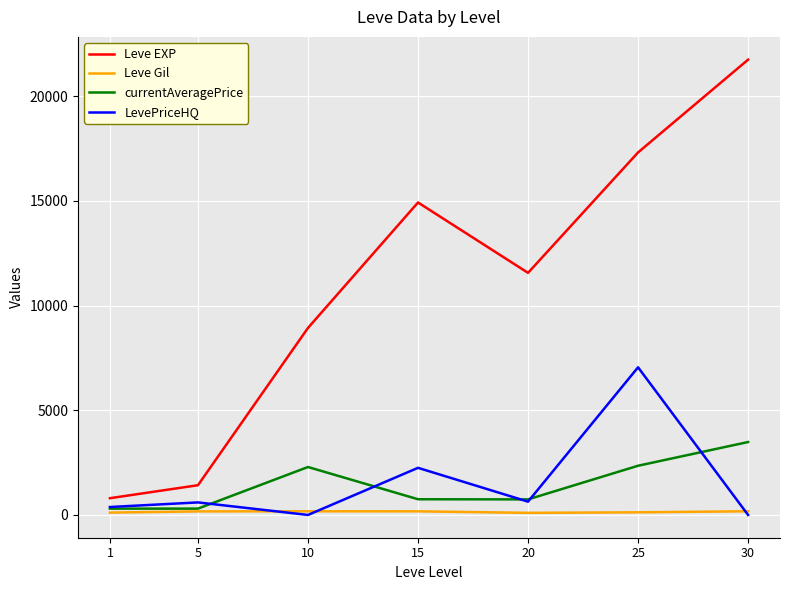

Which series has the widest spread of values?

Leve EXP